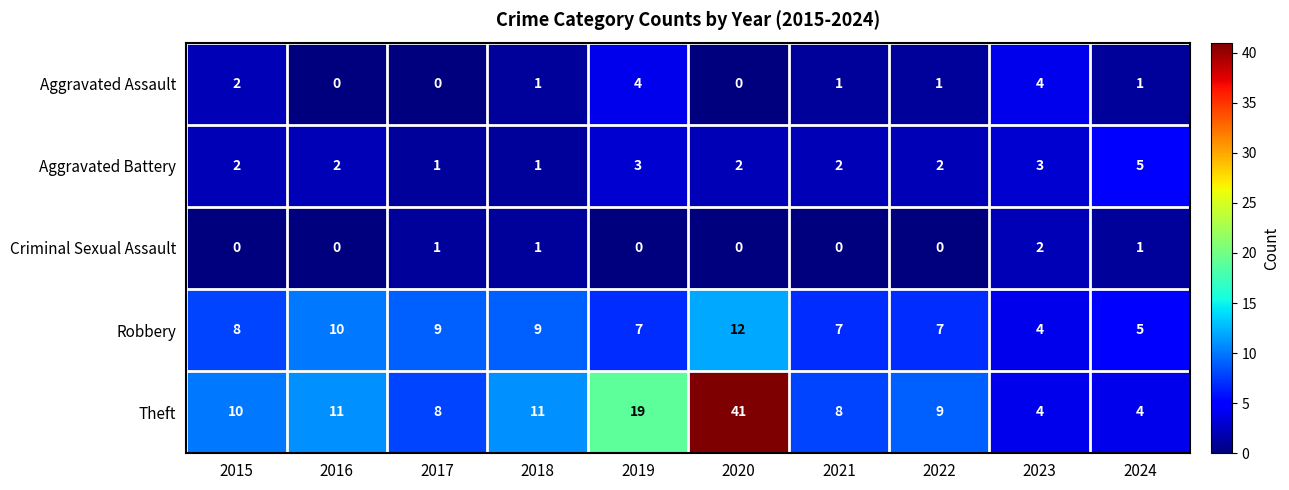

What is the greatest value displayed?

41